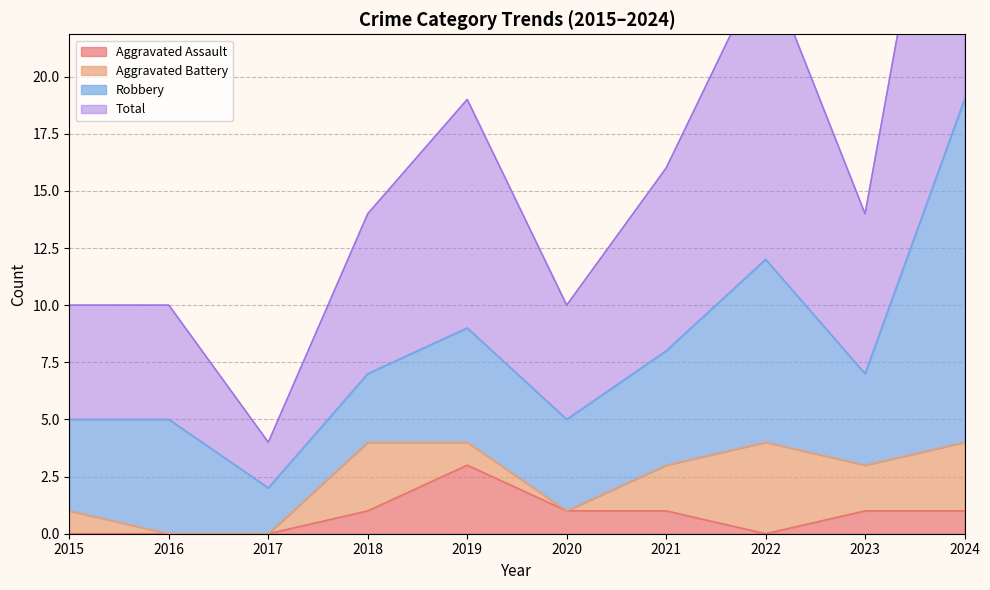

At which label does Aggravated Assault reach its peak?

2019